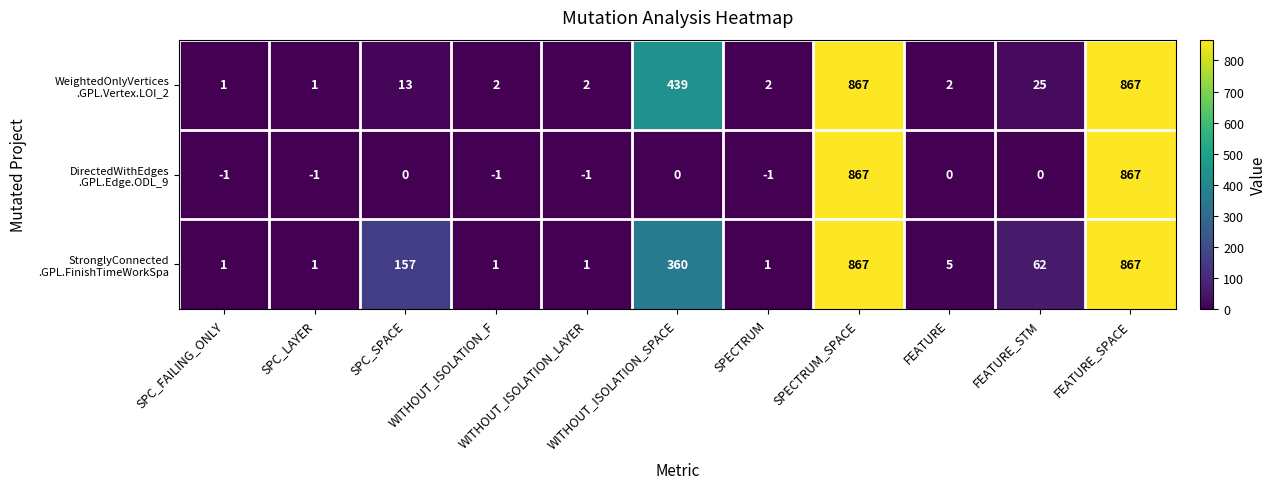

What is the maximum value shown in the chart?

867